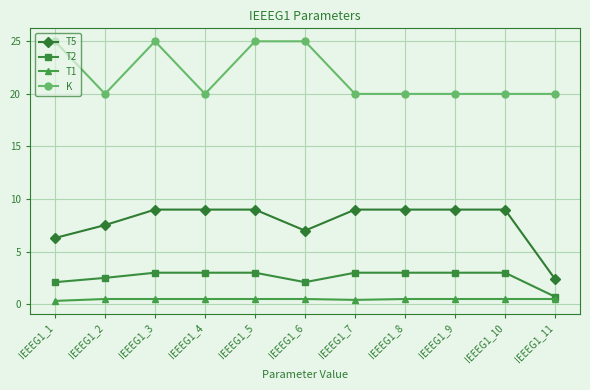

What is the difference between the highest and lowest values at IEEEG1_6?

24.5